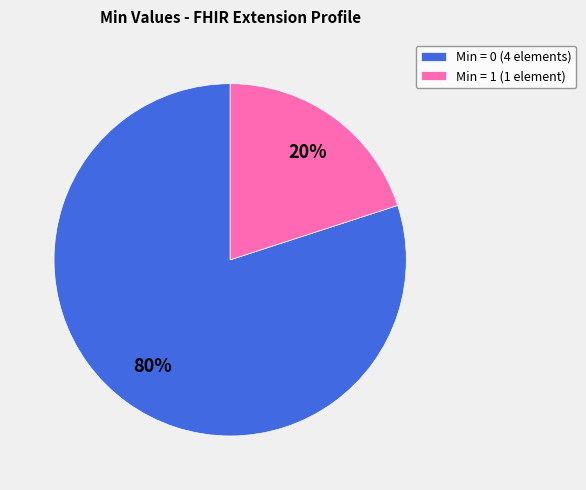

Count the number of slices in the pie.

2